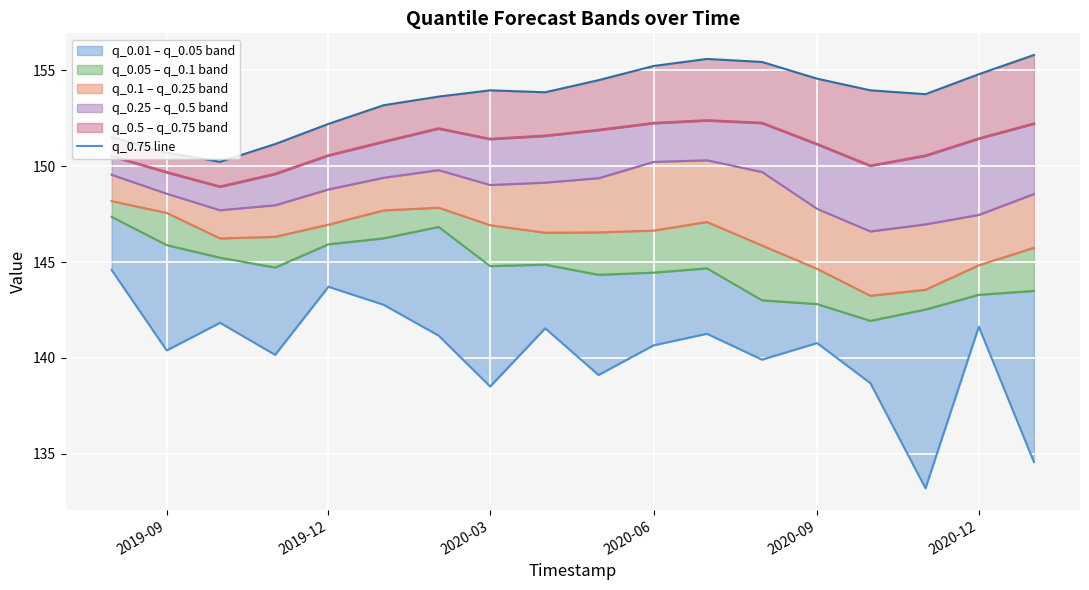

What is the minimum value for q_0.5 line?

148.9